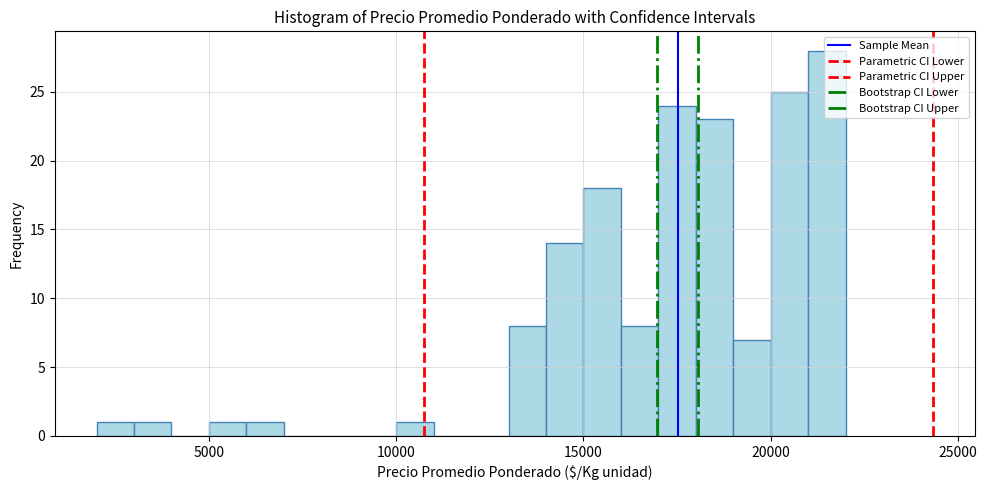

Around what value on the x-axis is the tallest bar? Give the approximate position of its centre, as read against the axis.

21500